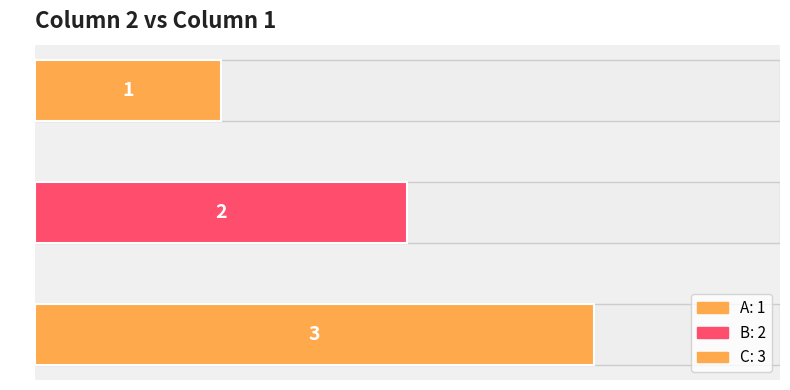

What is the sum of the values at A and B?

3